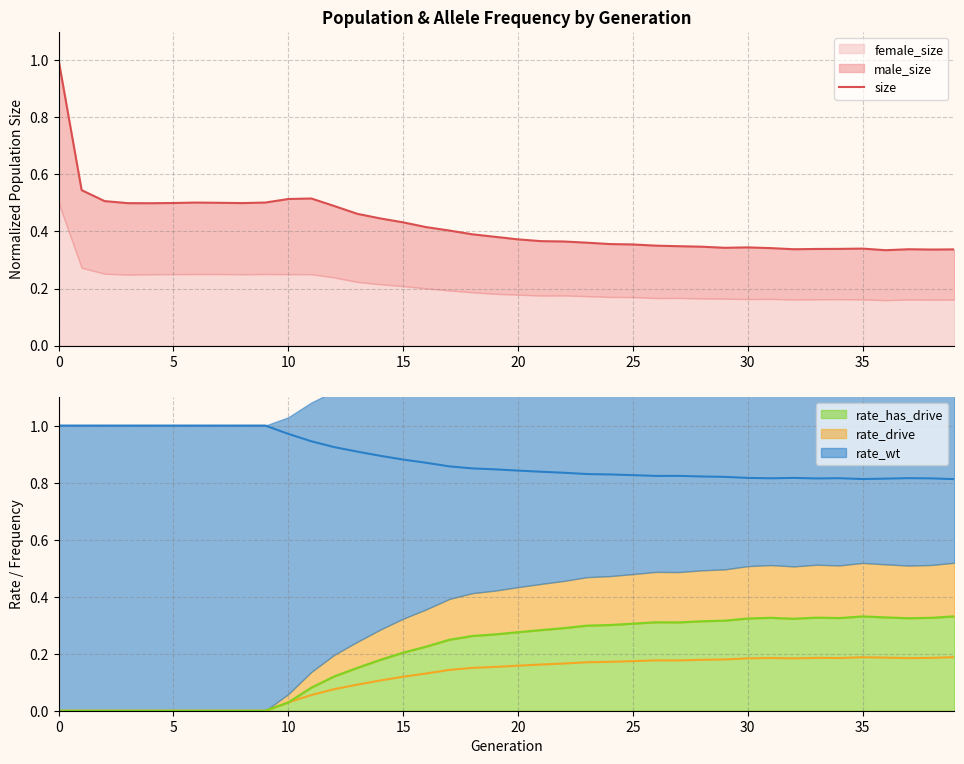

What is the difference between the maximum and minimum values?

0.7